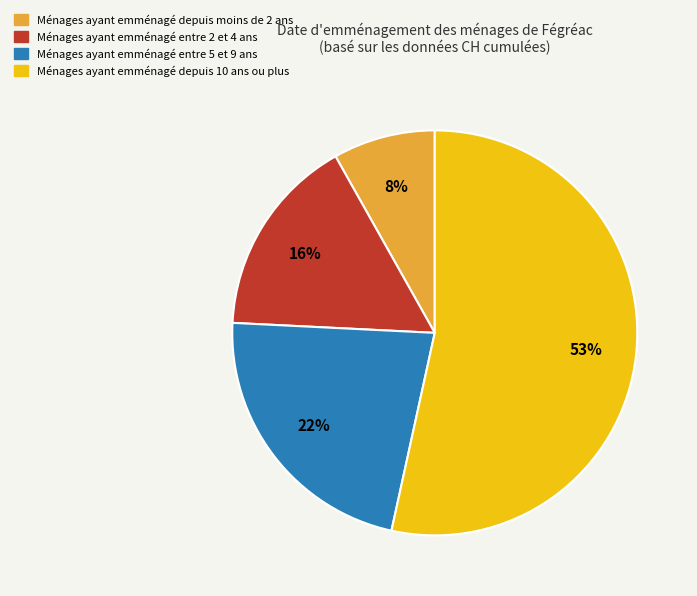

To the nearest percent, what is the difference between the largest and smallest slice percentages?

45%